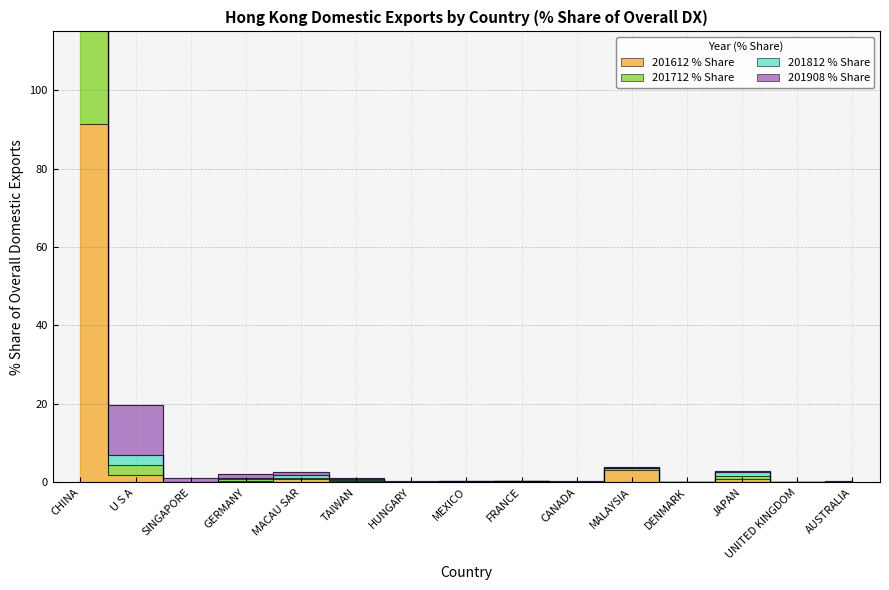

List the labels in order of 201908 % Share value, largest first.

CHINA, U S A, MALAYSIA, JAPAN, MACAU SAR, GERMANY, SINGAPORE, TAIWAN, FRANCE, MEXICO, CANADA, HUNGARY, AUSTRALIA, UNITED KINGDOM, DENMARK